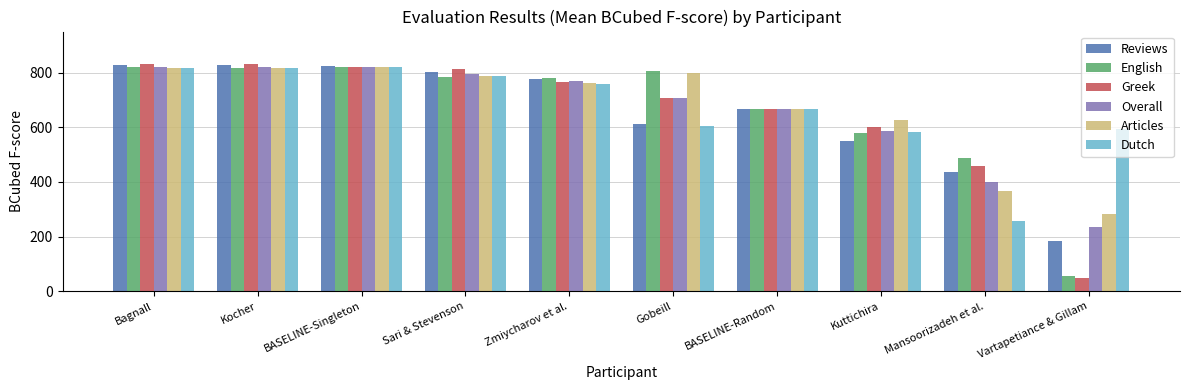

What is the spread (max minus min) of values at Bagnall?

17